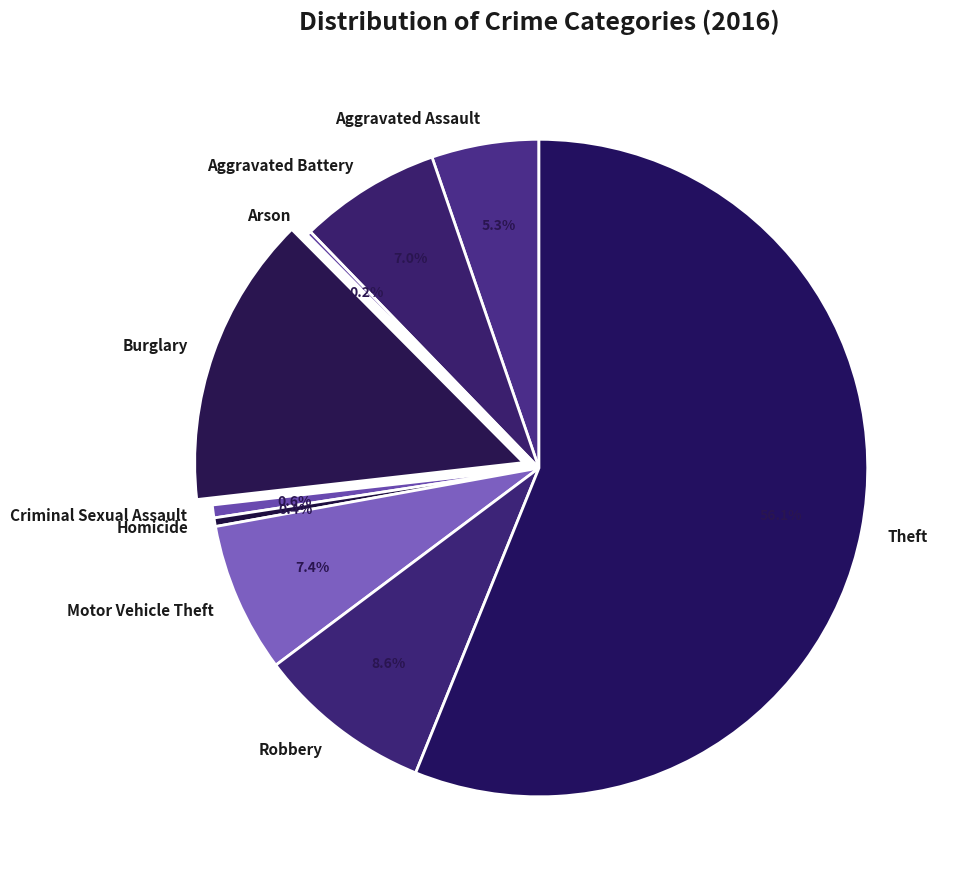

Is the sum of Burglary and Motor Vehicle Theft greater than half?

No